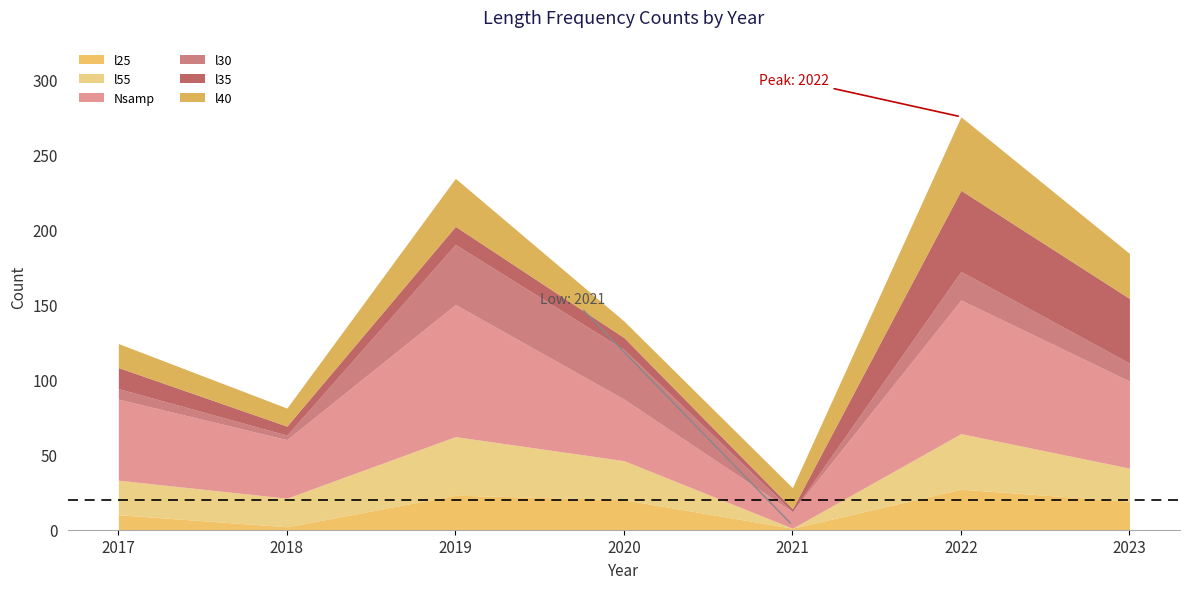

At which category does l30 reach its first local peak?

2019